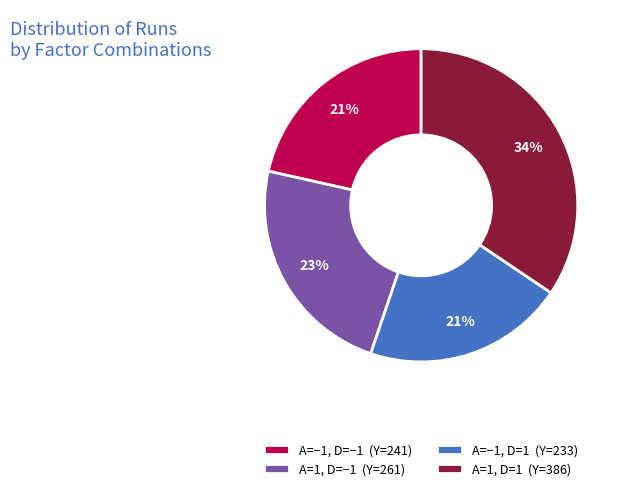

Is there a majority slice in this chart?

No